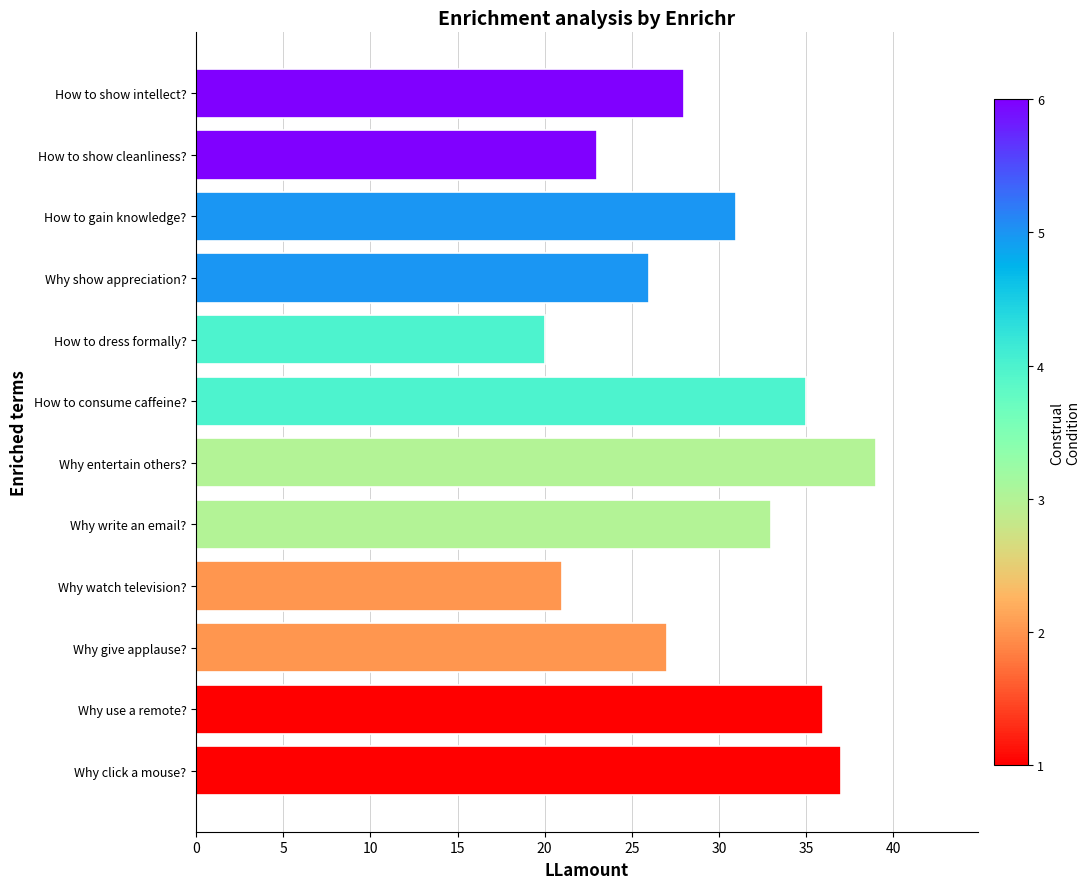

Is it true that the value at How to consume caffeine? is 53?

False